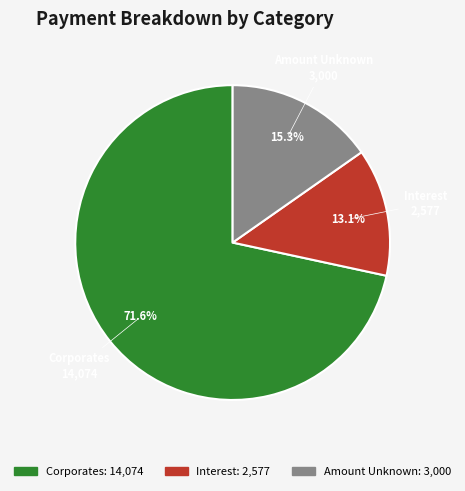

Rank the categories by value from lowest to highest.

Interest, Amount Unknown, Corporates